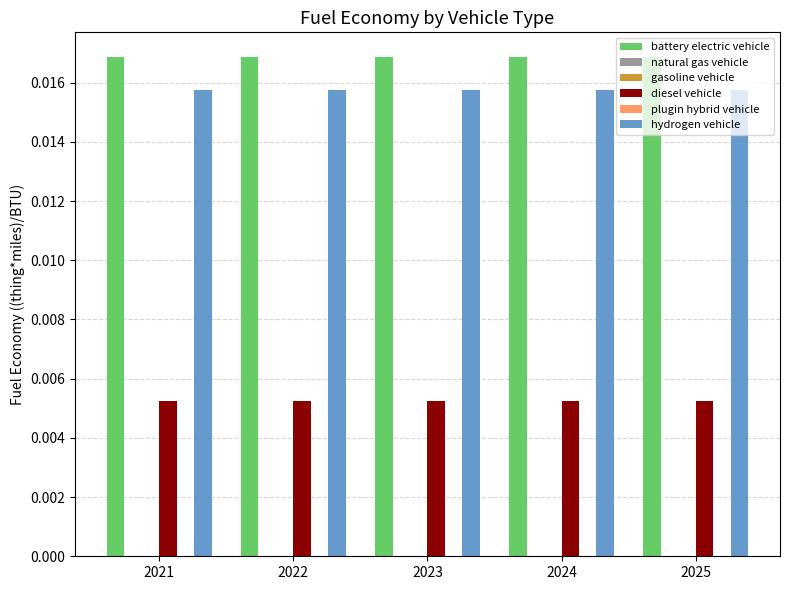

Is it true that diesel vehicle equals 0.0 at 2022?

True